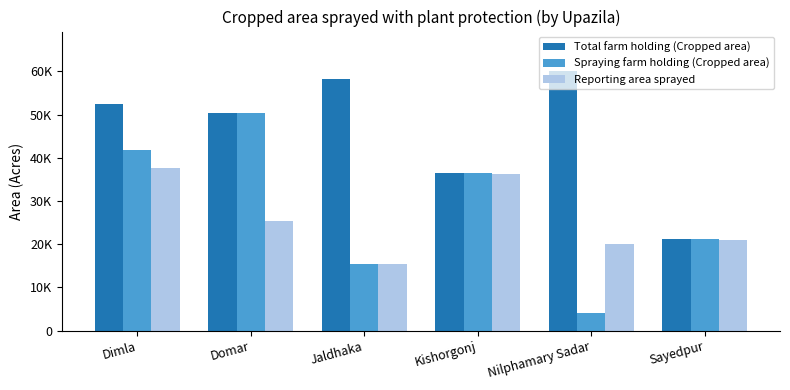

Are the bars horizontal?

No